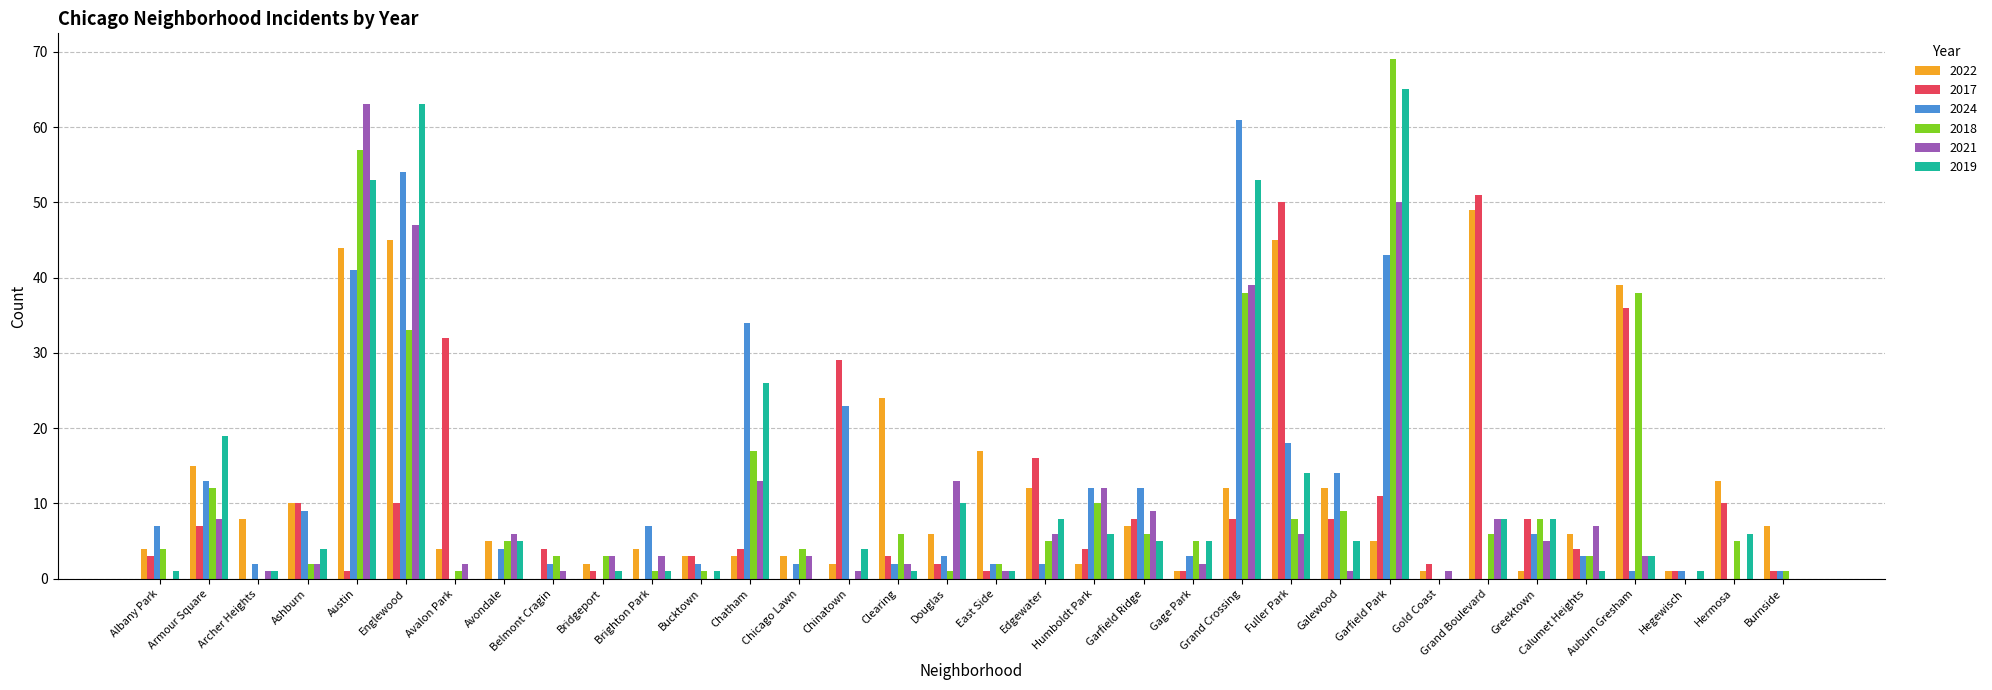

Where is 2024 nearest to the value 30?

Chatham